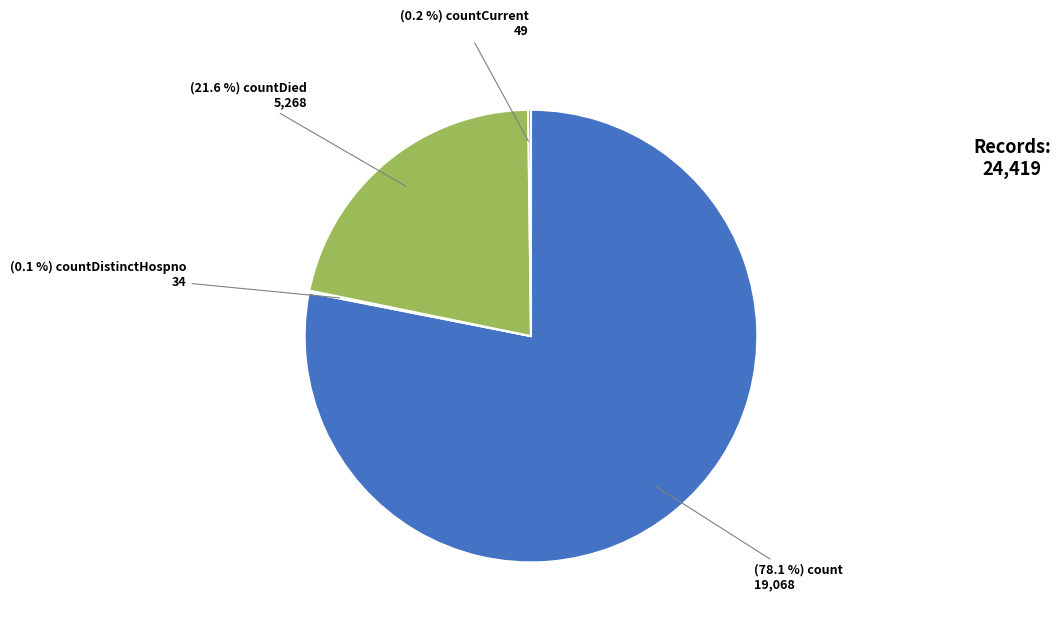

Does any single category account for the majority?

Yes